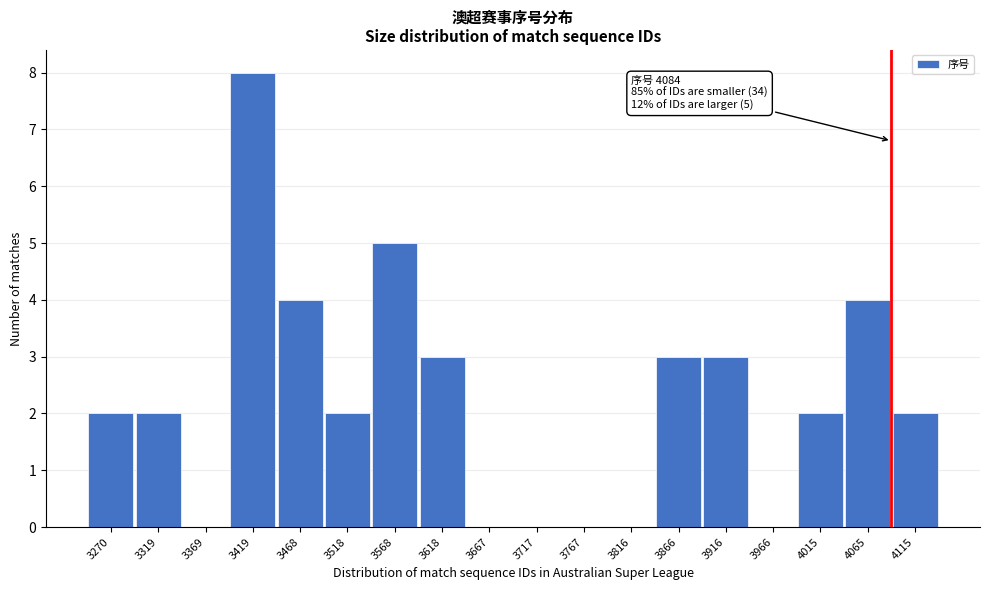

Reading left to right, extract all data points from this chart.

3270=2	3319=2	3369=0	3419=8	3468=4	3518=2	3568=5	3618=3	3667=0	3717=0	3767=0	3816=0	3866=3	3916=3	3966=0	4015=2	4065=4	4115=2